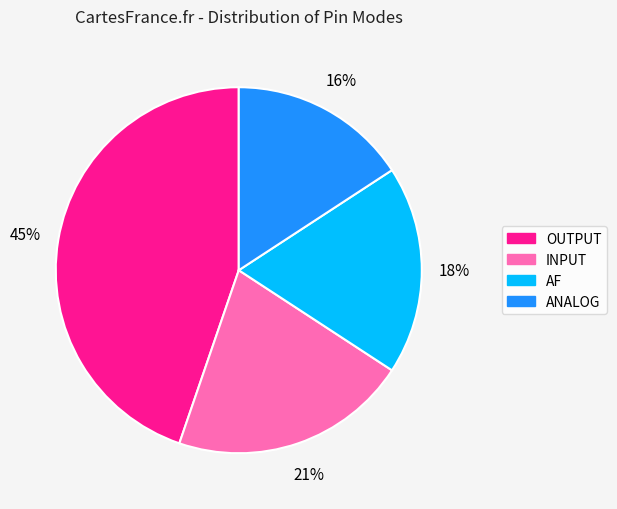

Which category has the smallest portion of the pie?

ANALOG